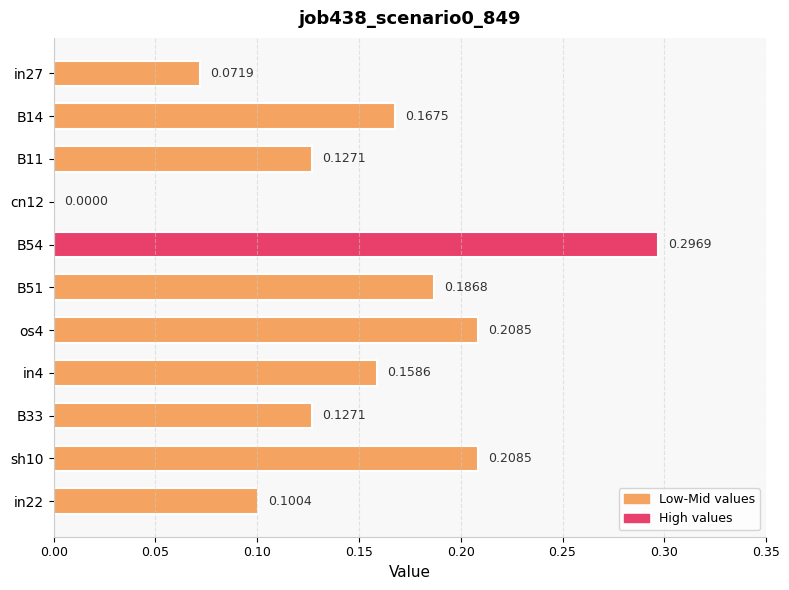

What is the sum of all values?

1.7